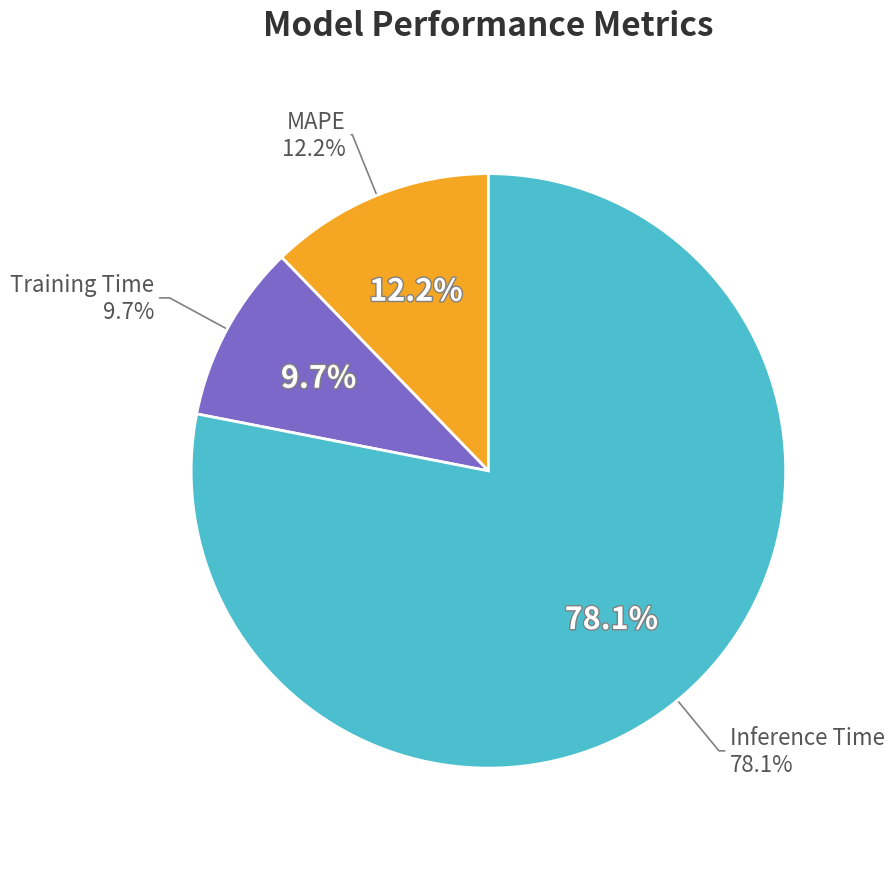

Which slice is the smallest?

Training Time